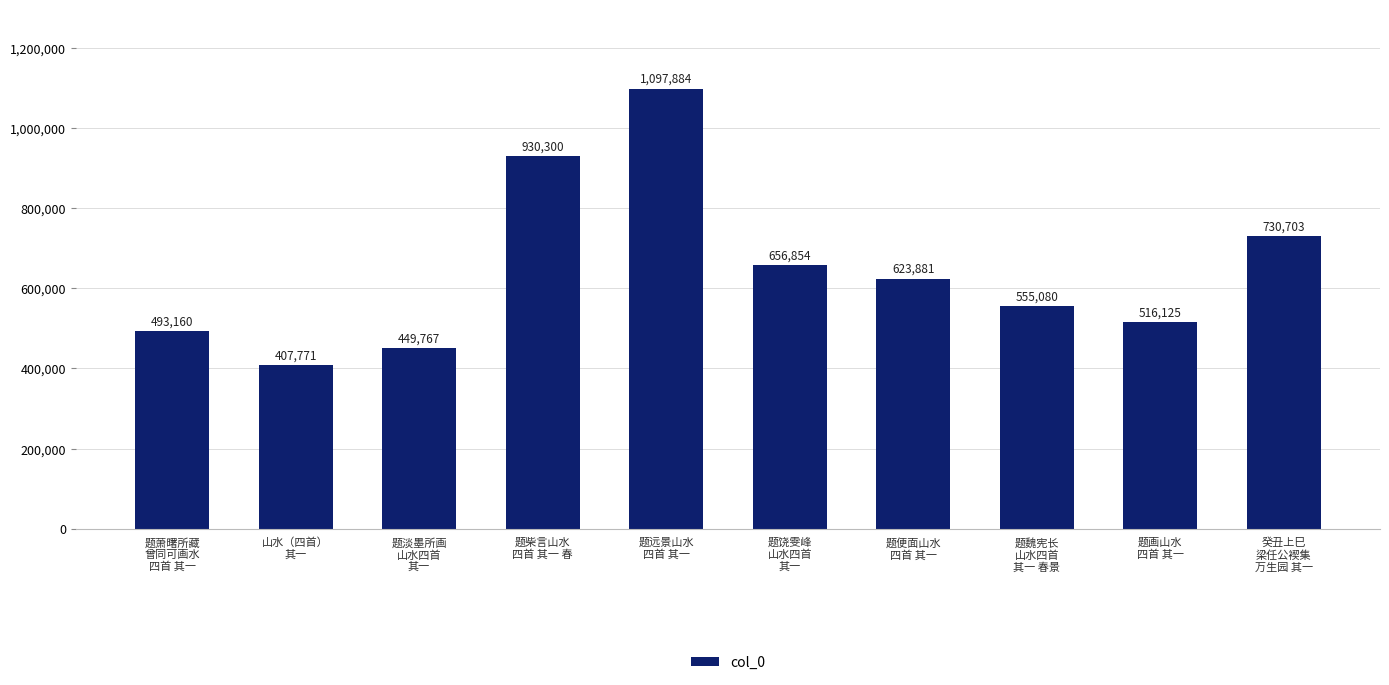

What is the difference between the maximum and second lowest values?

648117